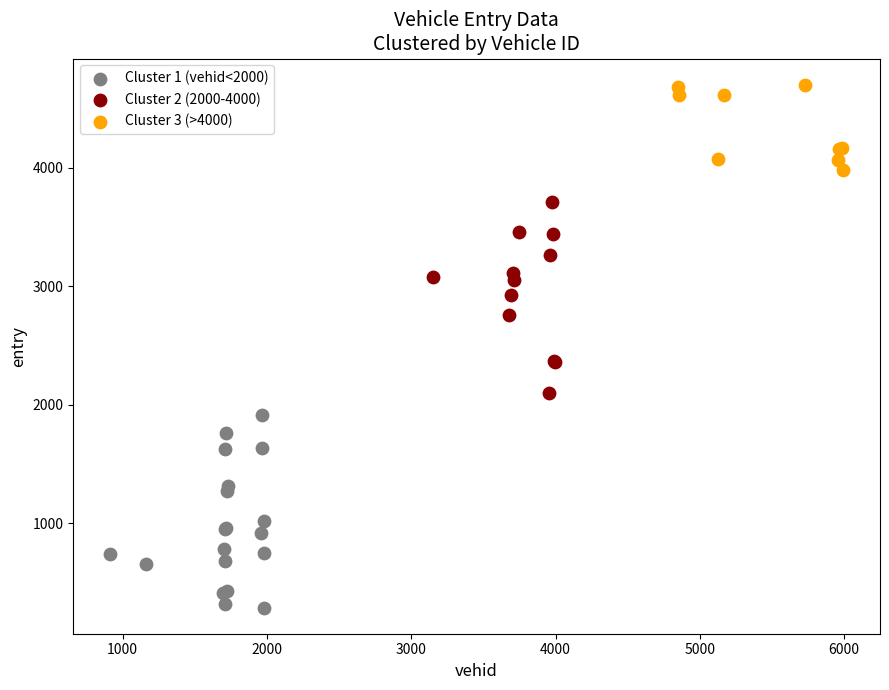

Which series reaches the minimum Y coordinate?

Cluster 1 (vehid<2000)